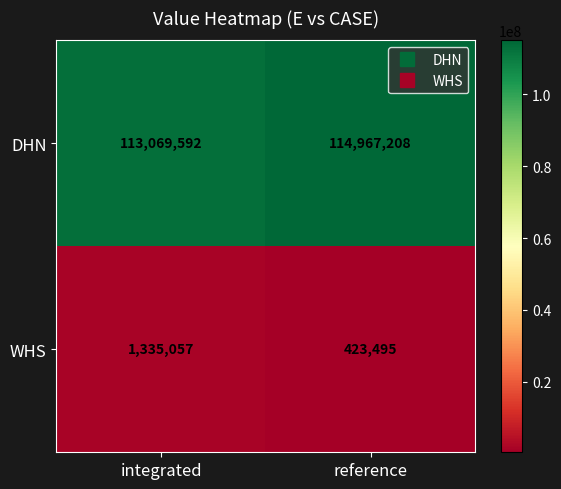

Rank the series at integrated from highest to lowest value.

DHN, WHS